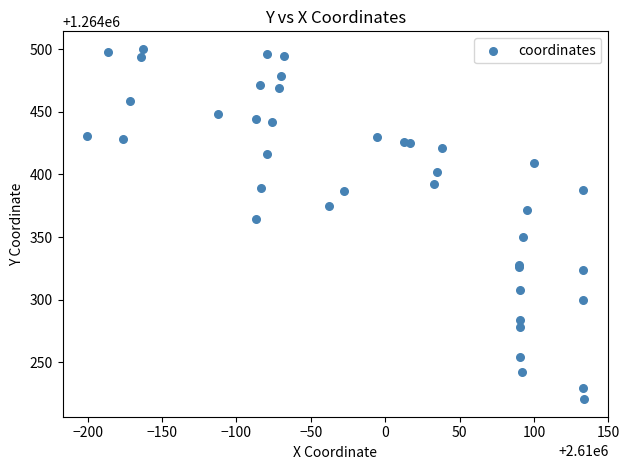

What Y value in the scatter plot is closest to 1264360?

1264364.7